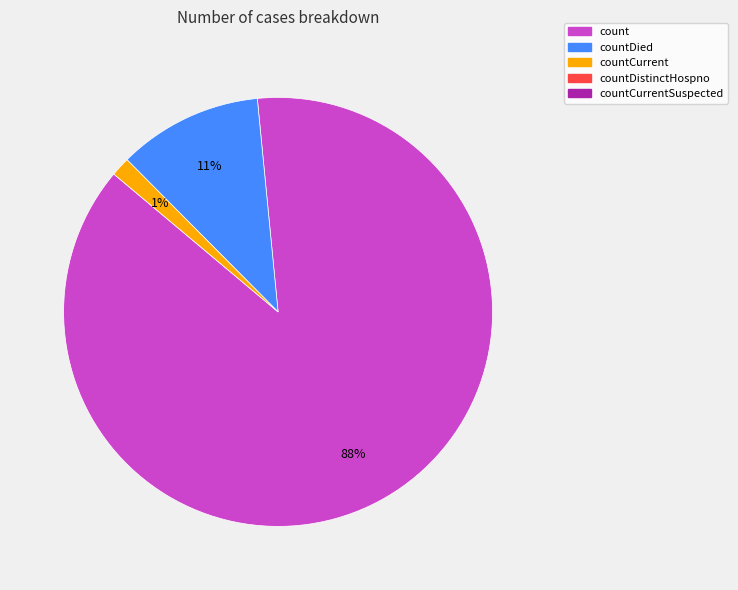

Does any single category account for the majority?

Yes